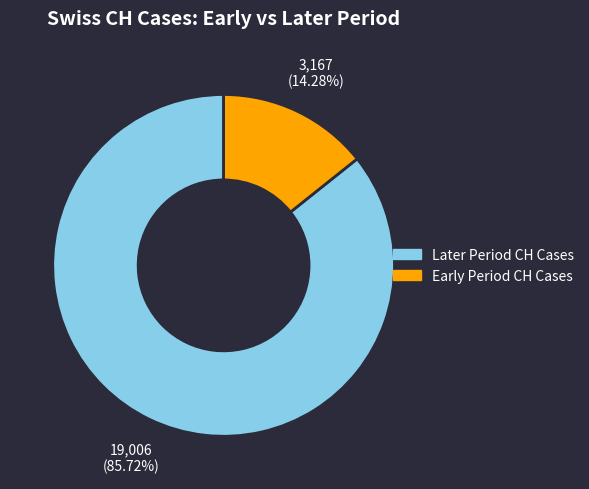

How many segments does this pie chart have?

2